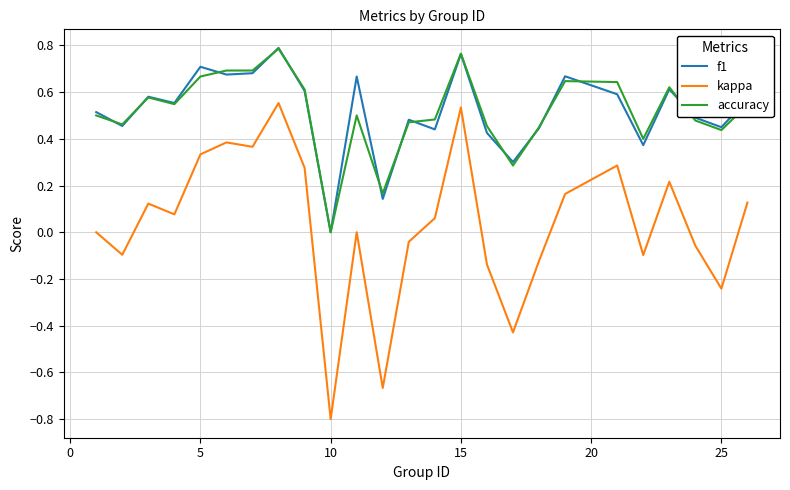

True or false: kappa and accuracy cross at least once.

False